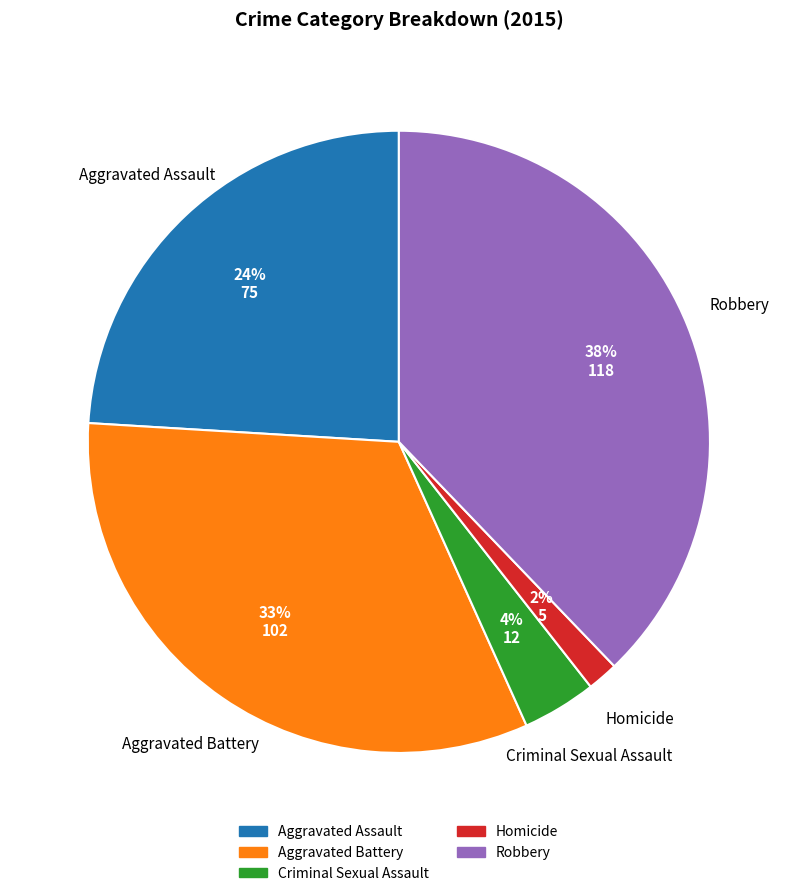

Rank the categories by value from lowest to highest.

Homicide, Criminal Sexual Assault, Aggravated Assault, Aggravated Battery, Robbery